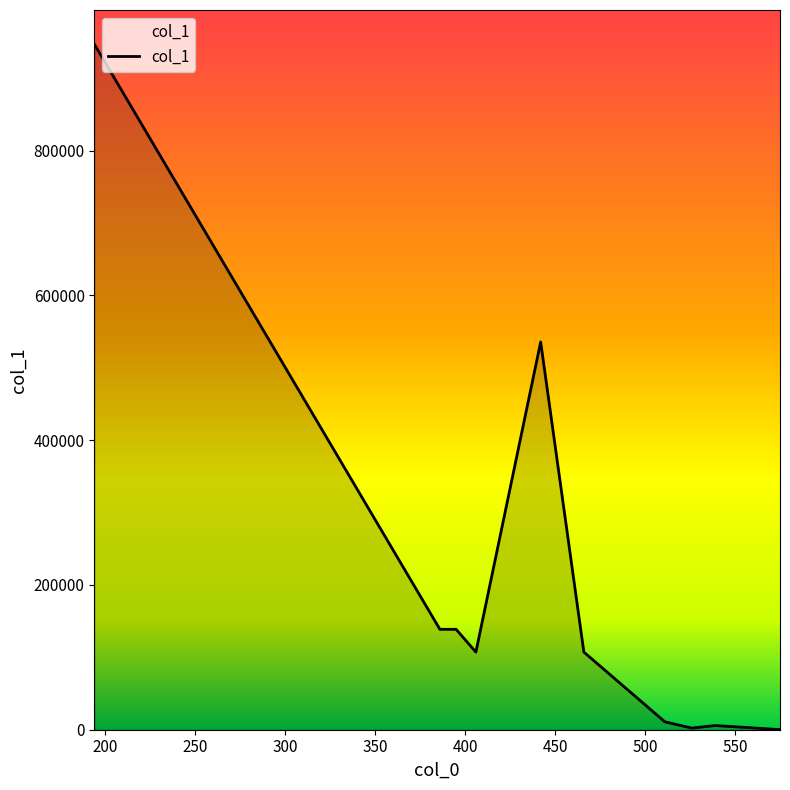

What is the difference between the second highest and second lowest values?

533465.1